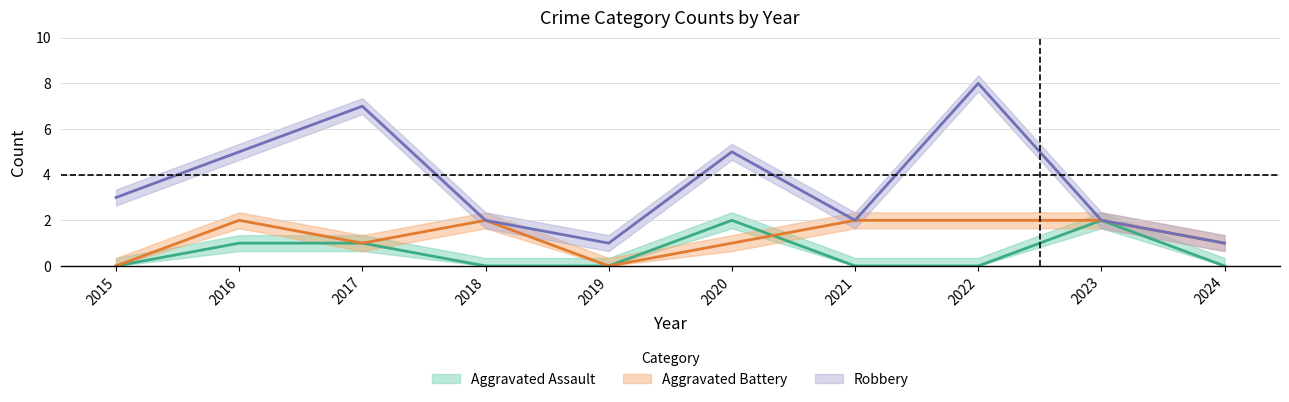

After their last crossing, which series has the higher values: Aggravated Assault or Aggravated Battery?

Aggravated Battery